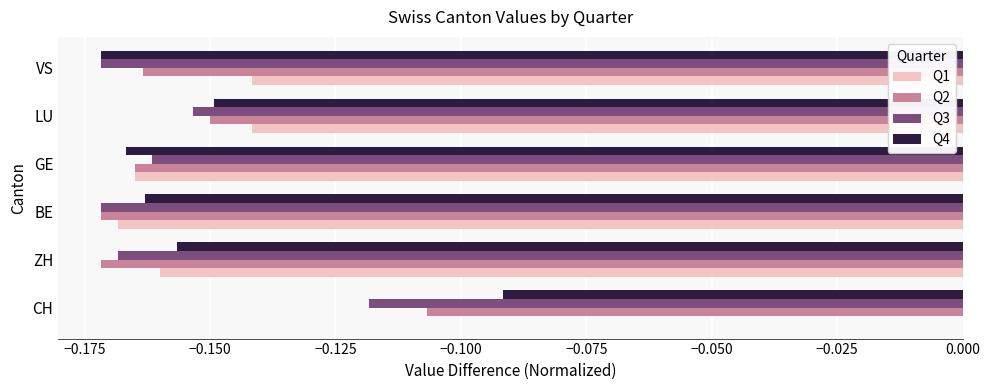

What is the sum of all Q3 values?

-0.9